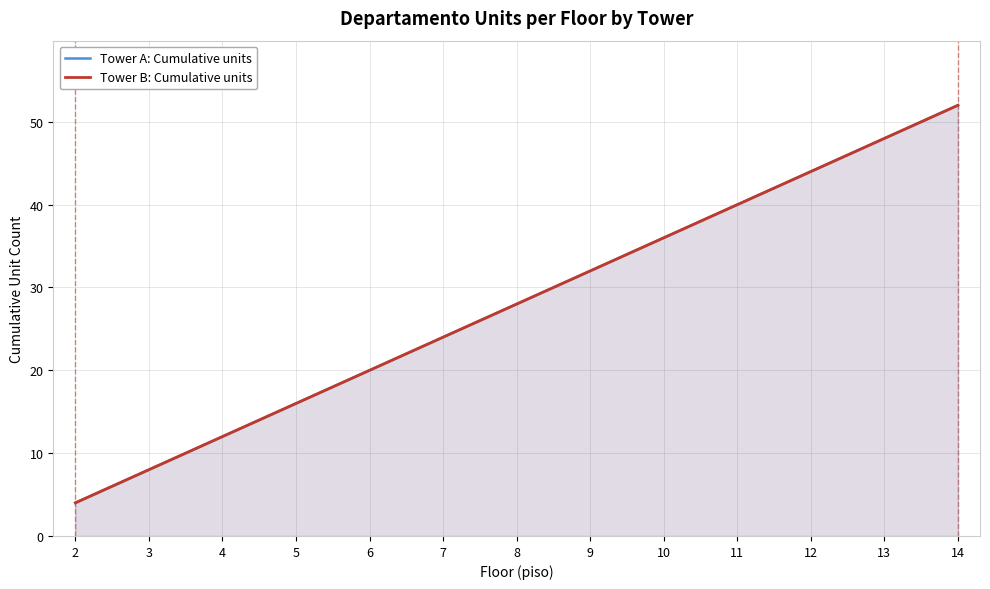

At 10, list the series in order from smallest to largest.

Tower A: Cumulative units, Tower B: Cumulative units